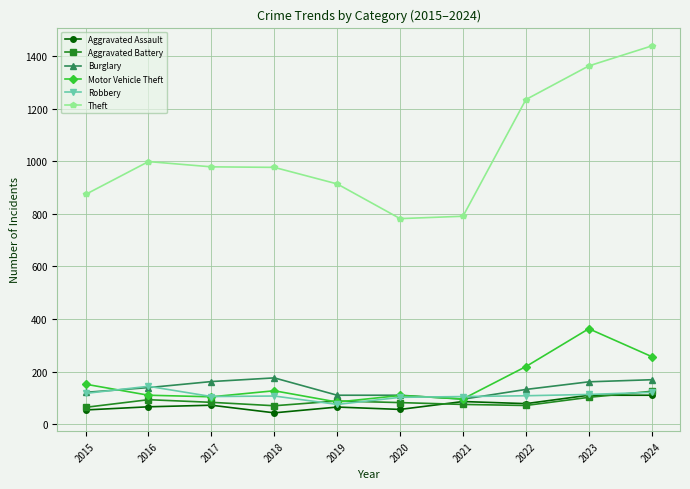

At which label does Burglary reach its minimum?

2021